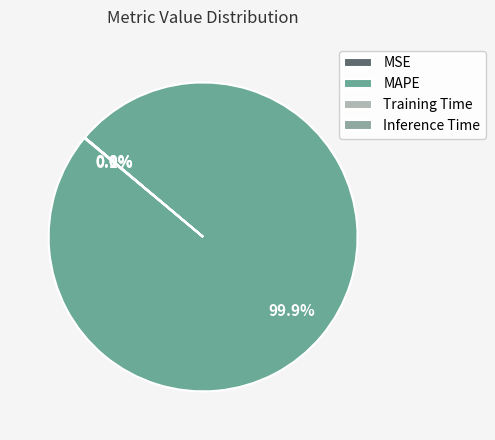

Is it true that Inference Time is 1% of the pie?

False